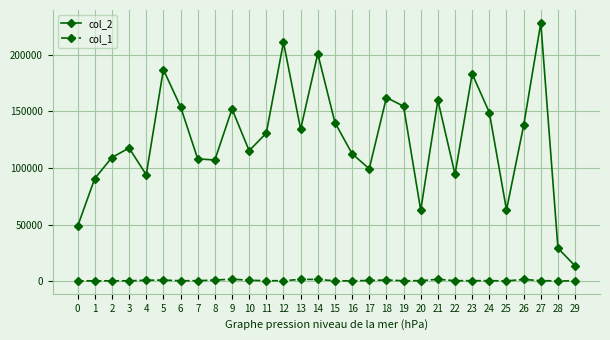

True or false: col_2 and col_1 cross at least once.

False